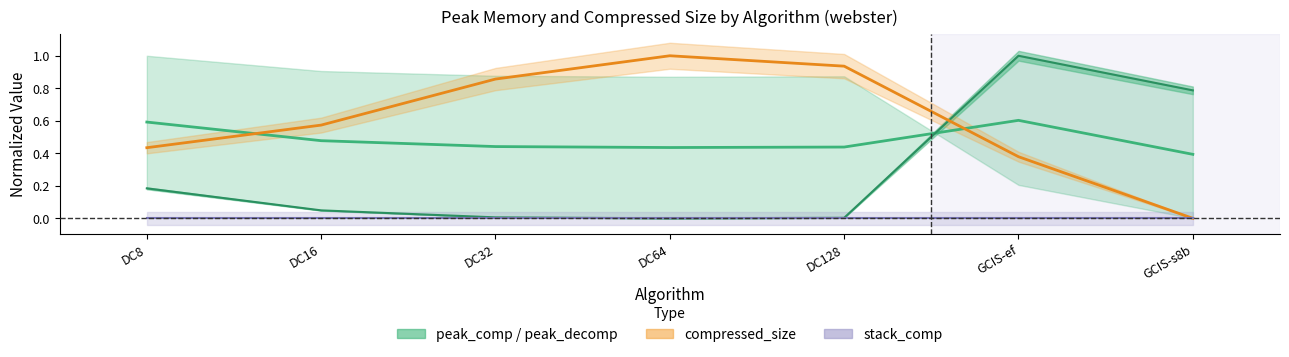

How many positive values does the compressed_size series have?

6